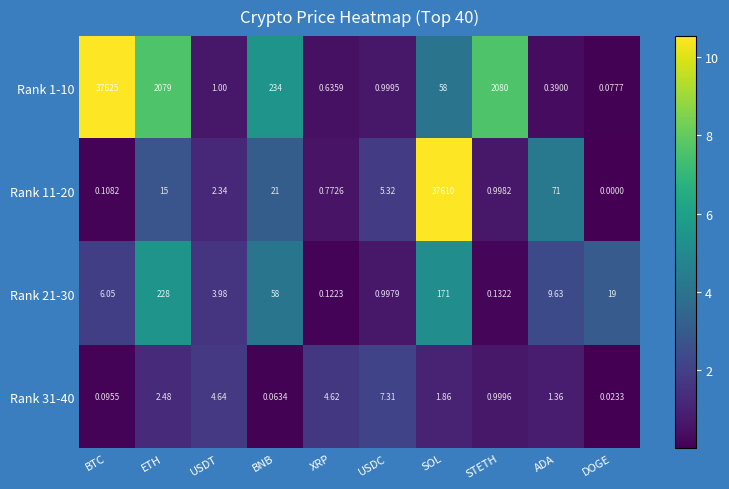

Which series has the largest range (max minus min)?

Rank 1-10